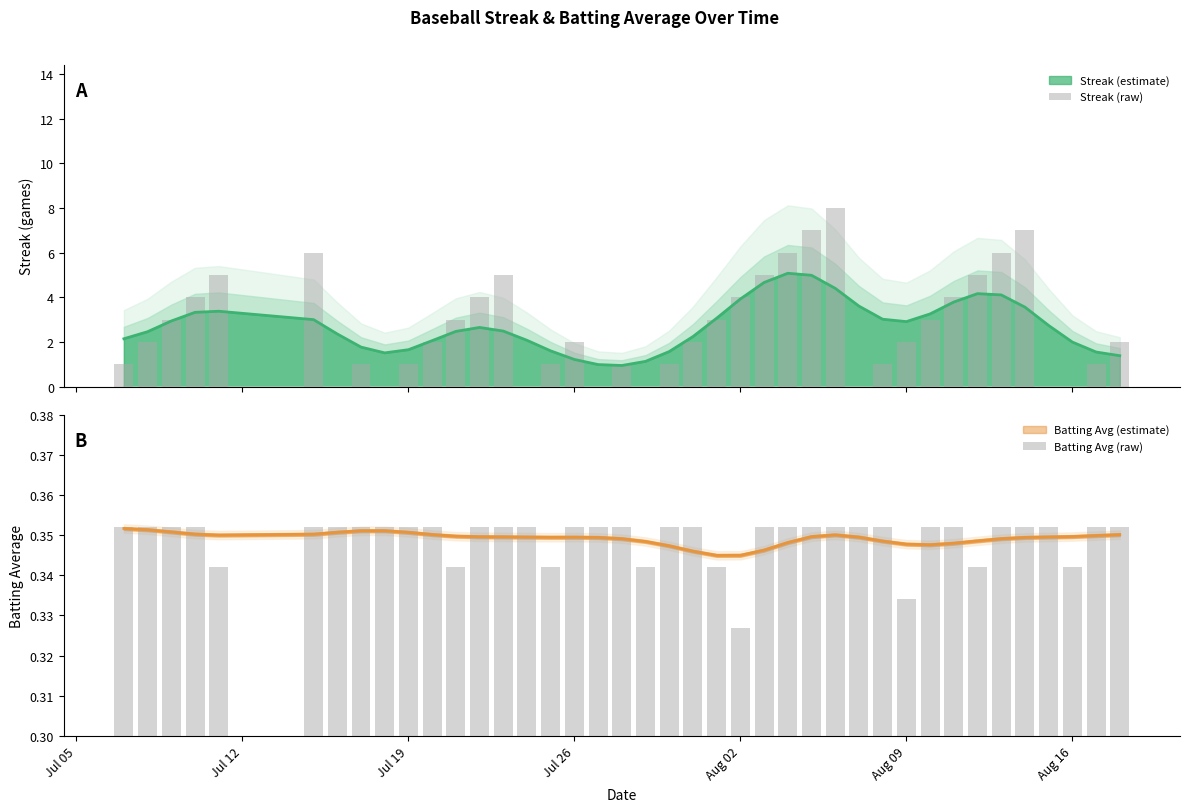

The Streak (raw) series shows 0.8 at 21. True or false?

False